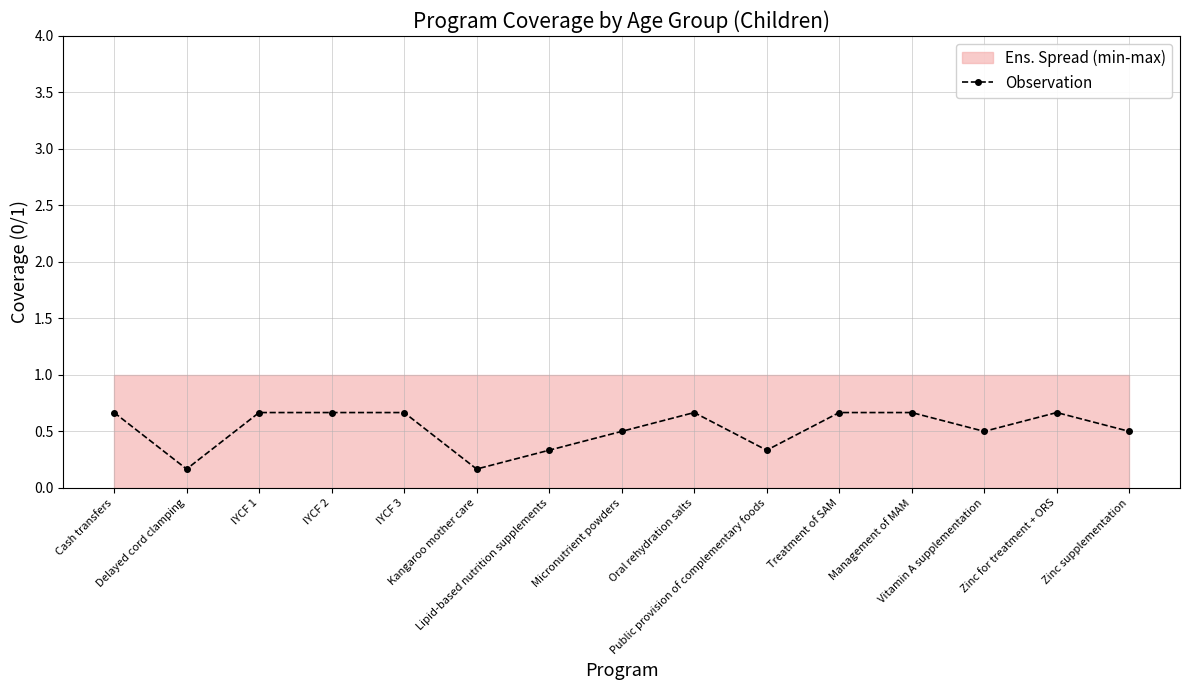

How many points are lower than both their immediate neighbors (excluding endpoints)?

4